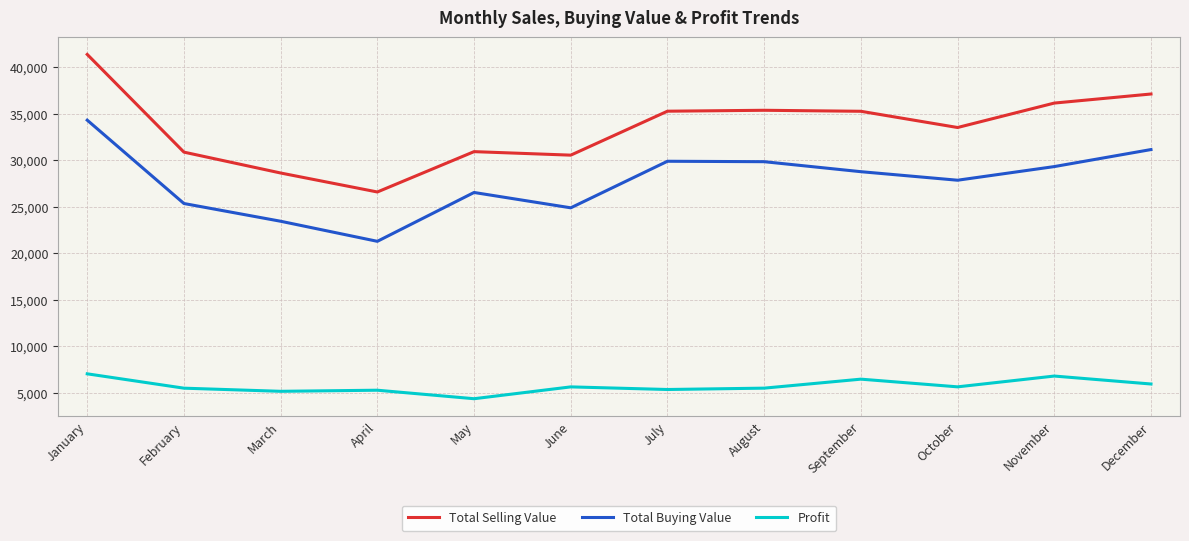

True or false: Total Buying Value has a value of 21282.0 at April.

True